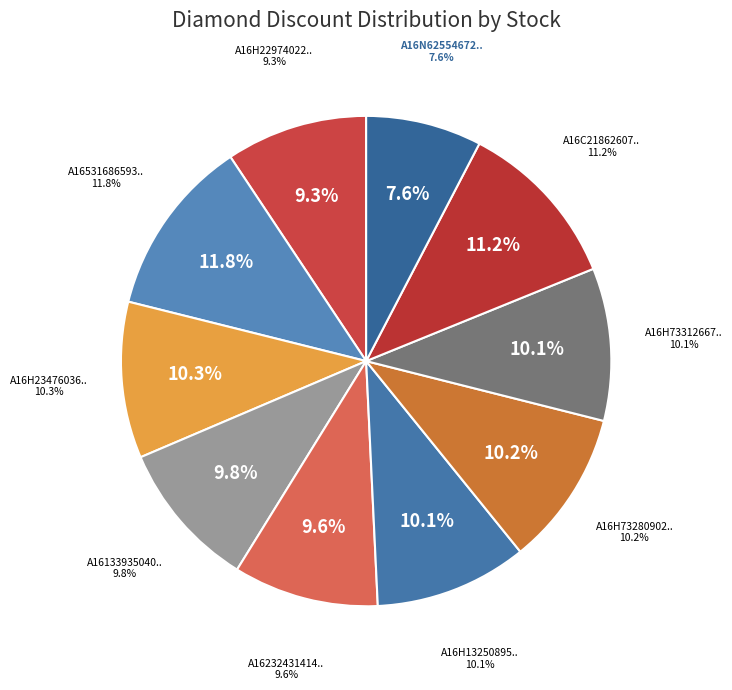

Which slice is the largest?

A165316865938